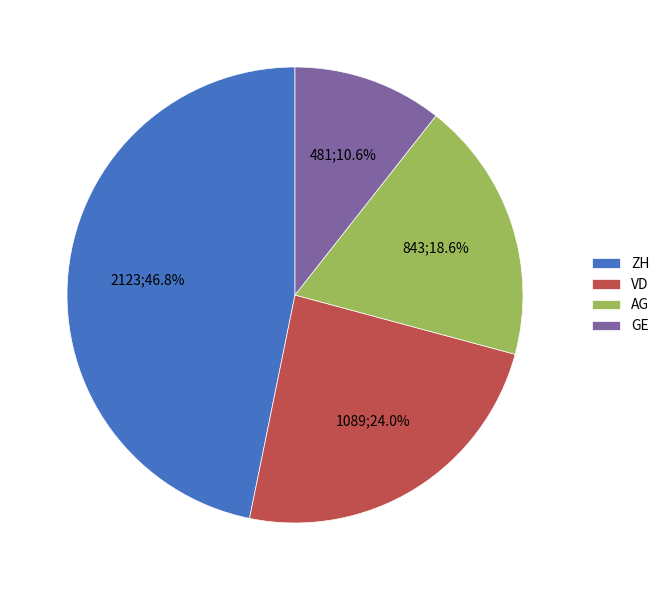

Combined, do VD and ZH account for over 50%?

Yes